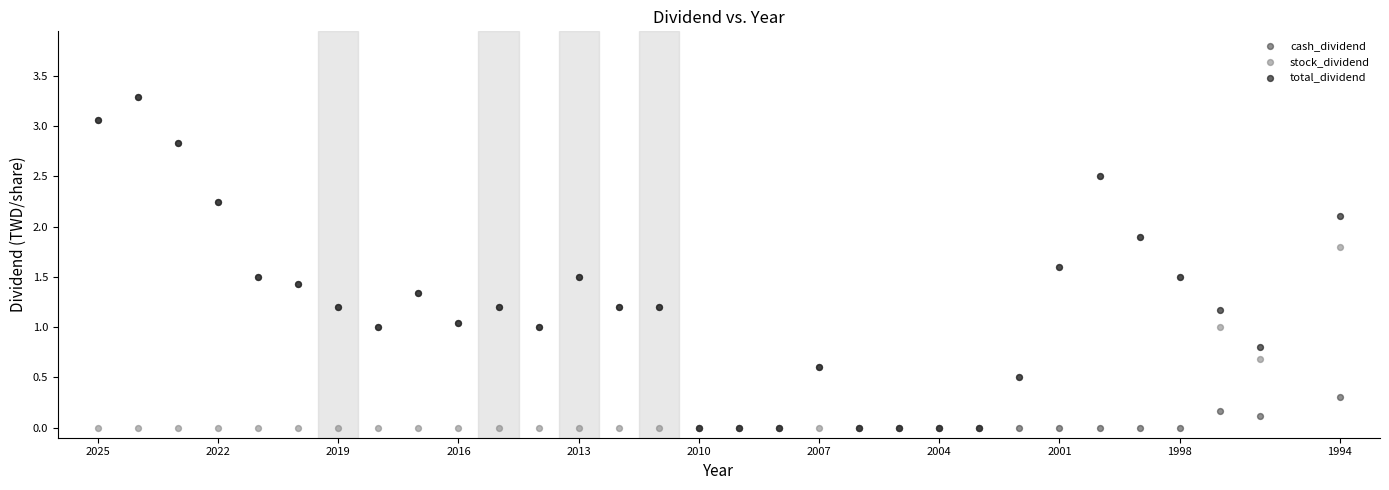

What are all the series names shown in the legend?

cash_dividend, stock_dividend, total_dividend